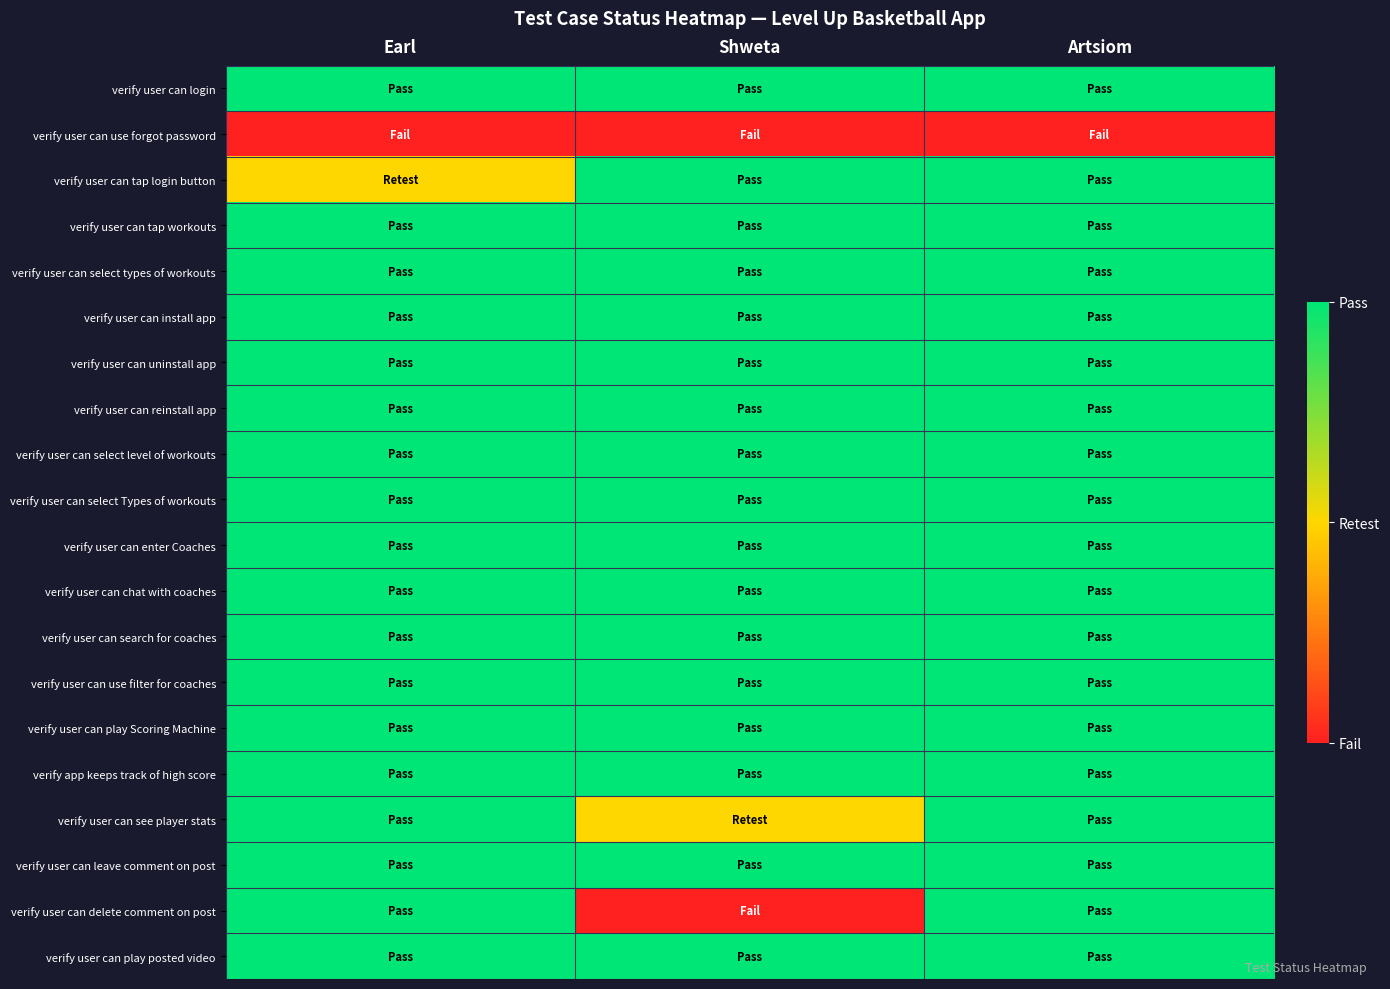

Which has a higher value, Earl or Shweta?

Earl